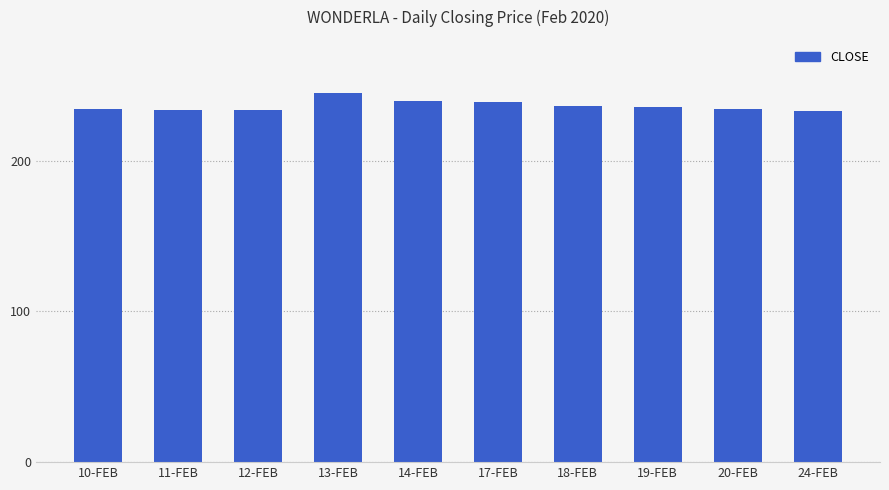

What is the ratio of the value at 18-FEB to the value at 12-FEB?

1.0